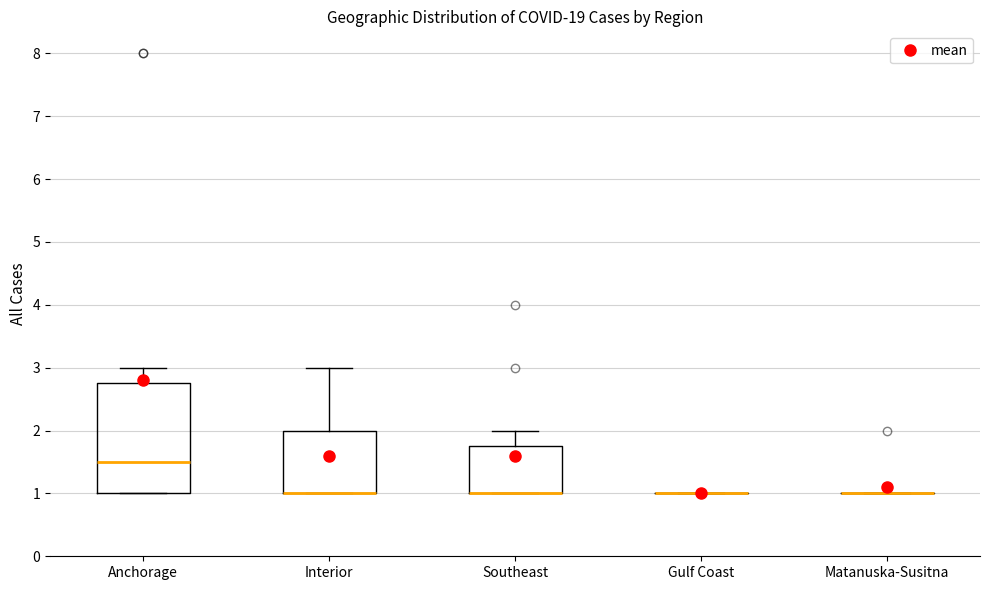

Reading left to right, transcribe this box plot: for each box, give where its median line is, the range the box spans, and where its two whiskers end, as read against the y-axis. The values are not printed on the chart, so give them approximately, as read against the axis.

Anchorage: median 1.5, box 1.0 to 2.8, whiskers 1.0 to 3.0
Interior: median 1.0 (drawn on the box's lower edge), box 1.0 to 2.0, whiskers 1.0 to 3.0
Southeast: median 1.0 (drawn on the box's lower edge), box 1.0 to 1.8, whiskers 1.0 to 2.0
Gulf Coast: box collapsed to a line at 1.0, whiskers 1.0 to 1.0
Matanuska-Susitna: box collapsed to a line at 1.0, whiskers 1.0 to 1.0